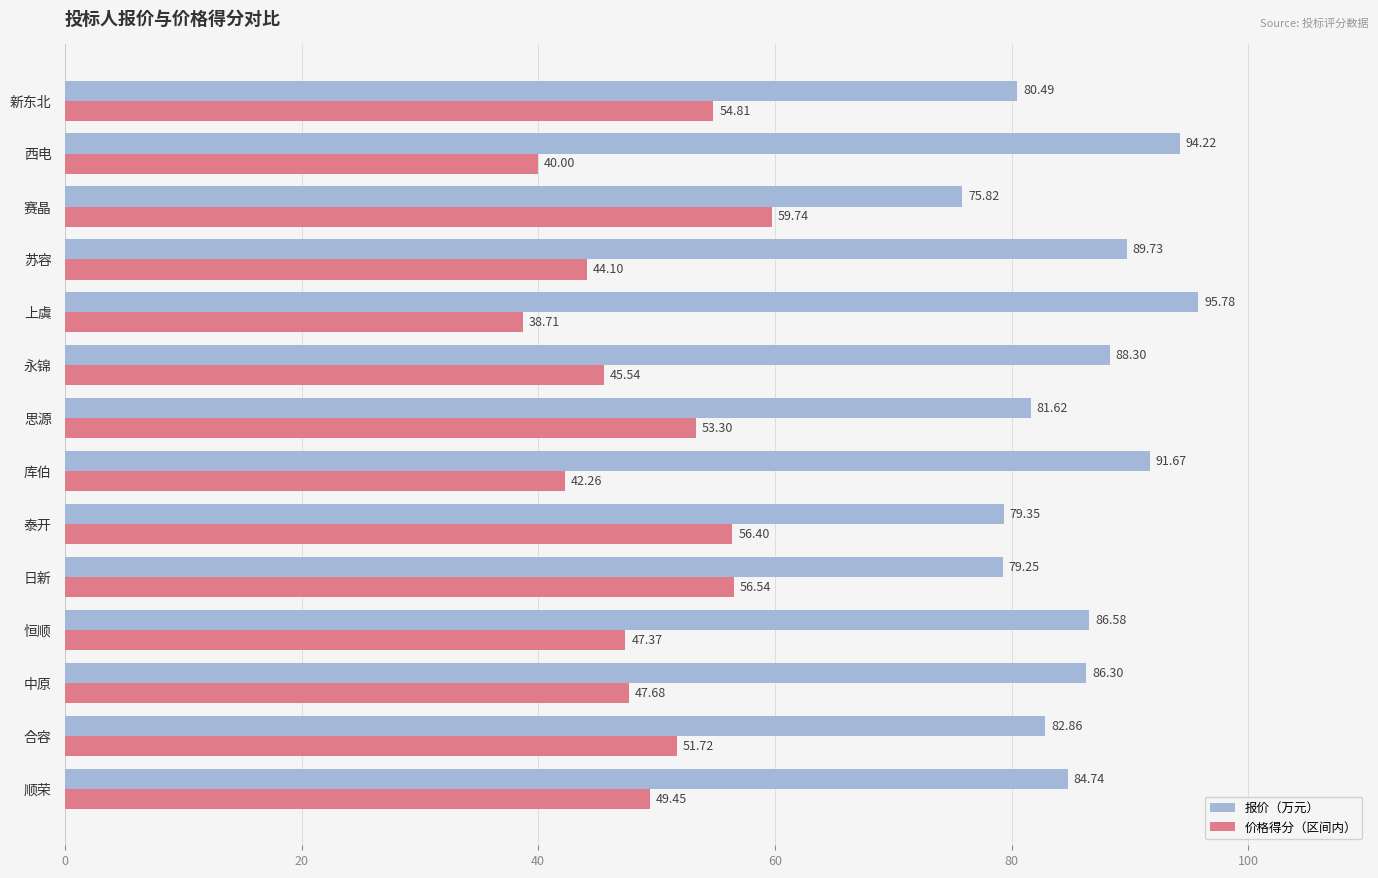

What is the maximum value for 价格得分（区间内）?

59.7